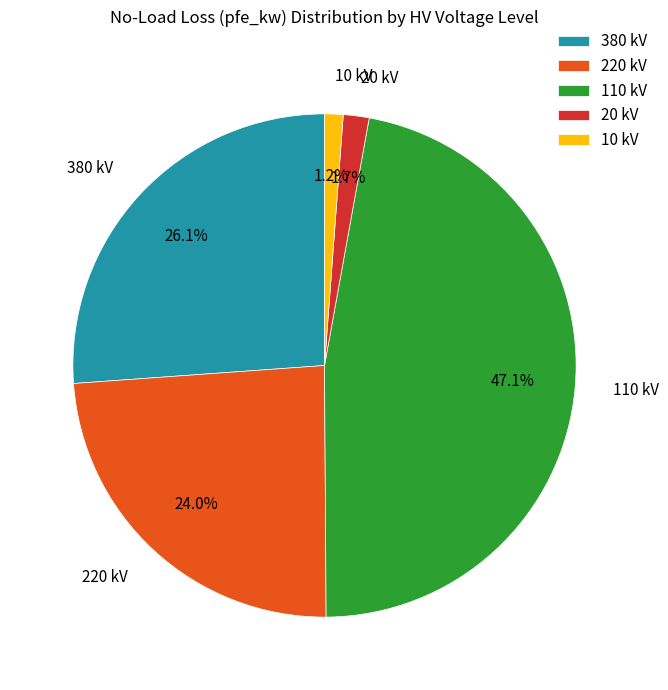

How many segments does this pie chart have?

5